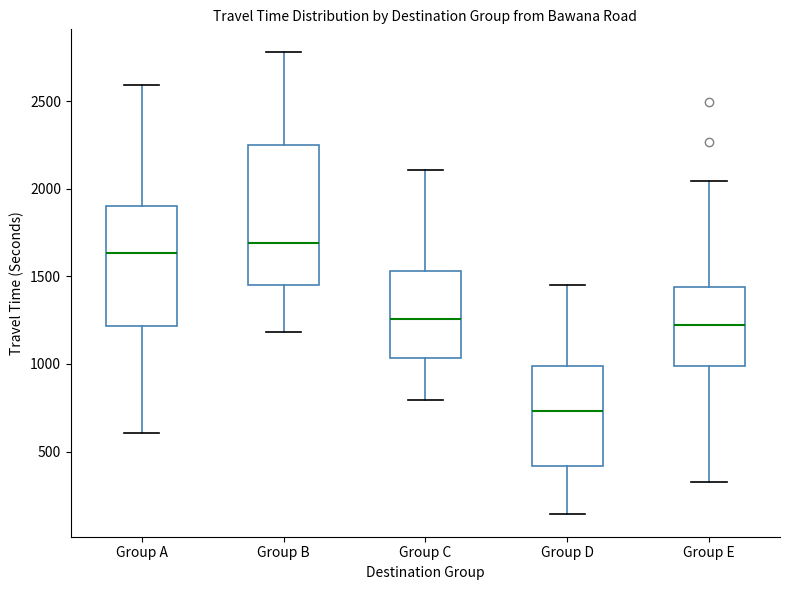

Where does the lower whisker of the box for Group D end on the y-axis? The values are not printed on the chart, so give them approximately, as read against the axis.

150